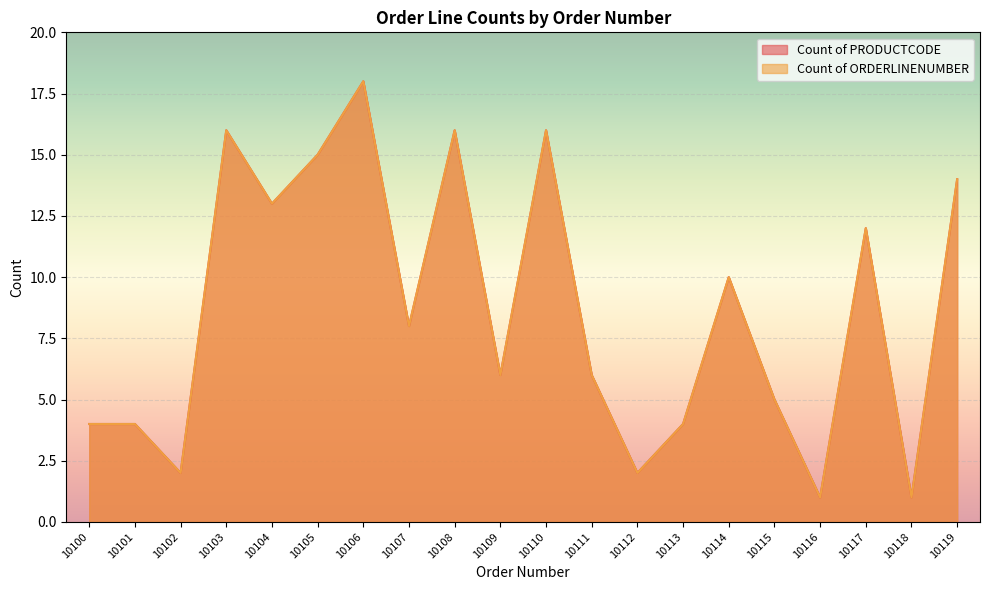

Reading left to right, transcribe all the data shown in this chart.

Count of PRODUCTCODE: 4	4	2	16	13	15	18	8	16	6	16	6	2	4	10	5	1	12	1	14
Count of ORDERLINENUMBER: 4	4	2	16	13	15	18	8	16	6	16	6	2	4	10	5	1	12	1	14